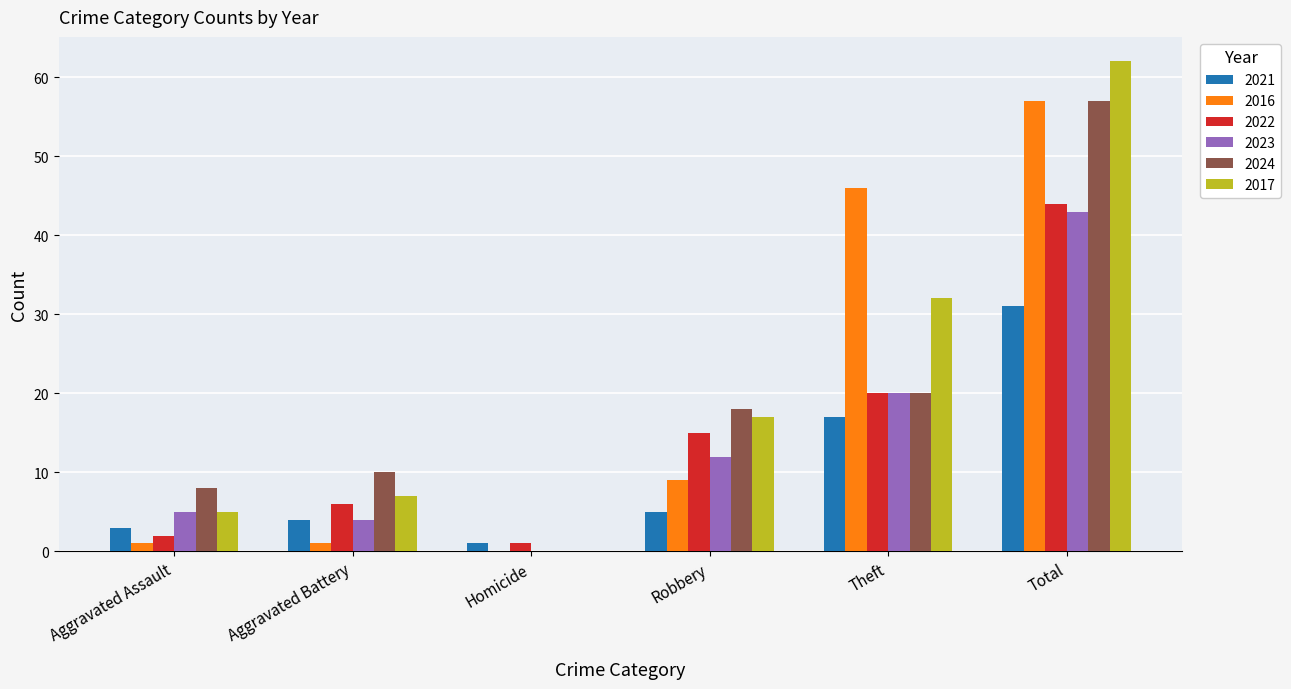

Reading left to right, extract all data points from this chart.

2021: Aggravated Assault=3	Aggravated Battery=4	Homicide=1	Robbery=5	Theft=17	Total=31
2016: Aggravated Assault=1	Aggravated Battery=1	Homicide=0	Robbery=9	Theft=46	Total=57
2022: Aggravated Assault=2	Aggravated Battery=6	Homicide=1	Robbery=15	Theft=20	Total=44
2023: Aggravated Assault=5	Aggravated Battery=4	Homicide=0	Robbery=12	Theft=20	Total=43
2024: Aggravated Assault=8	Aggravated Battery=10	Homicide=0	Robbery=18	Theft=20	Total=57
2017: Aggravated Assault=5	Aggravated Battery=7	Homicide=0	Robbery=17	Theft=32	Total=62